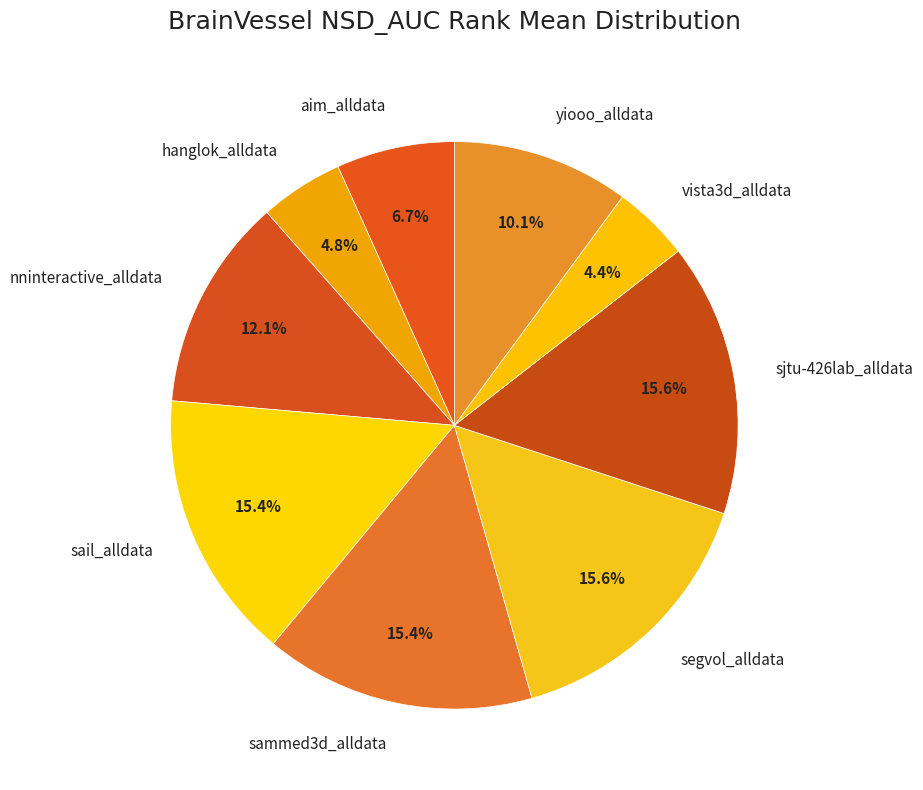

Is it true that sjtu-426lab_alldata is 5% of the pie?

False